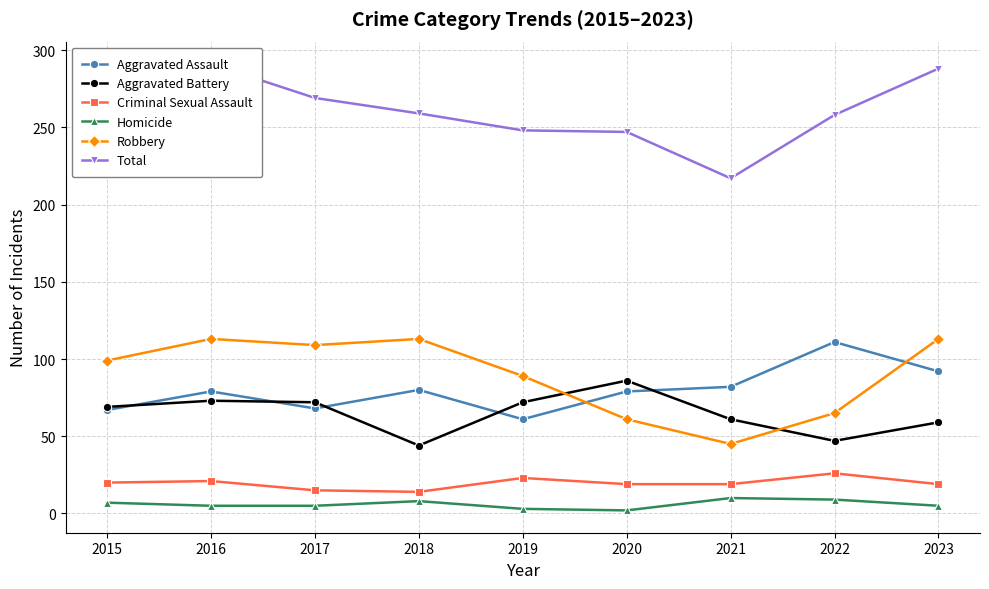

In Aggravated Battery, how many points are lower than both neighbors (excluding endpoints)?

2